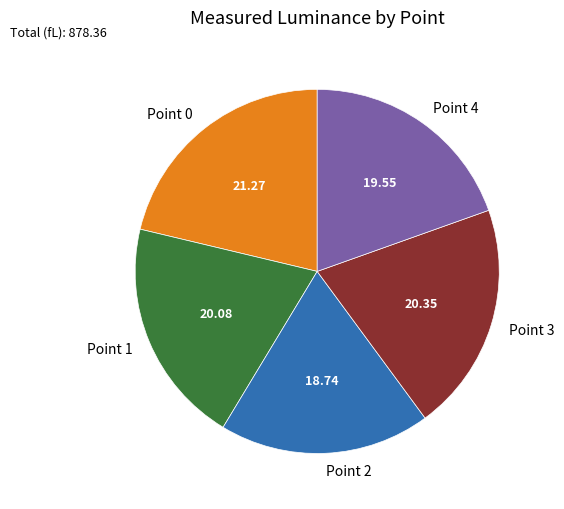

Approximately how many times larger is the value at Point 2 compared to Point 3?

0.9